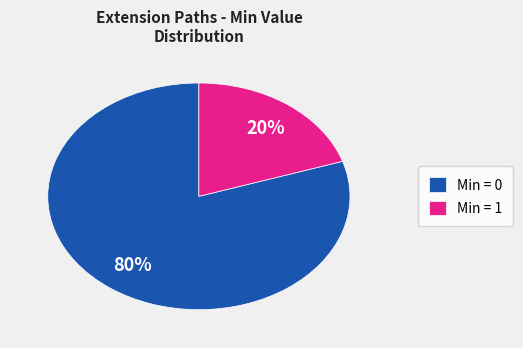

Do Min = 1 and Min = 0 together represent more than half of the pie?

Yes